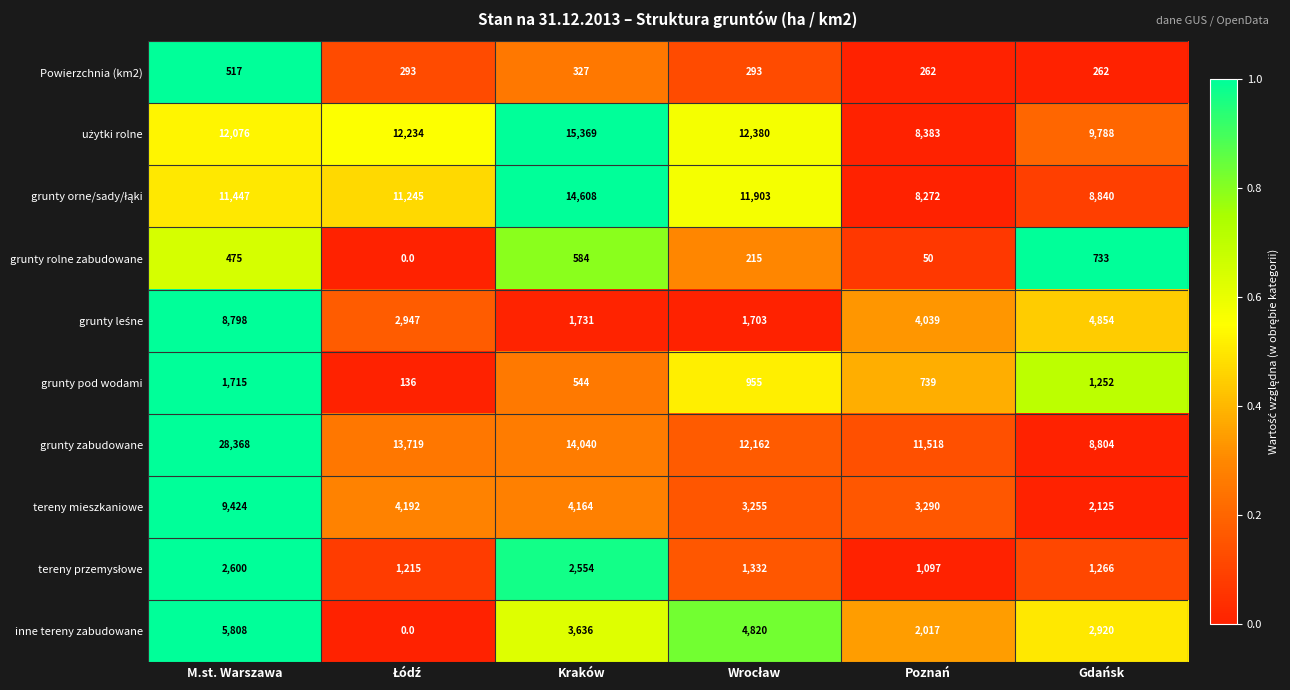

The value of tereny mieszkaniowe at Kraków is 4164. True or false?

True